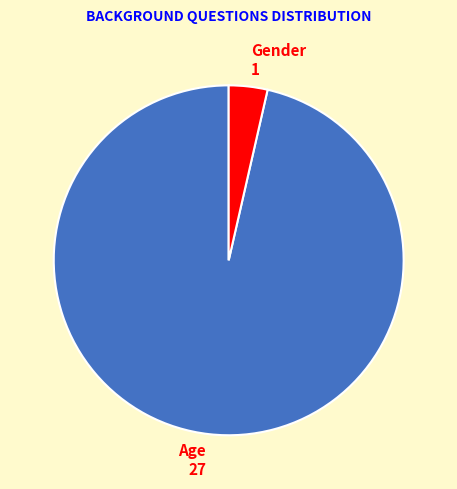

Which has a higher value, Gender 1 or Age 27?

Age 27